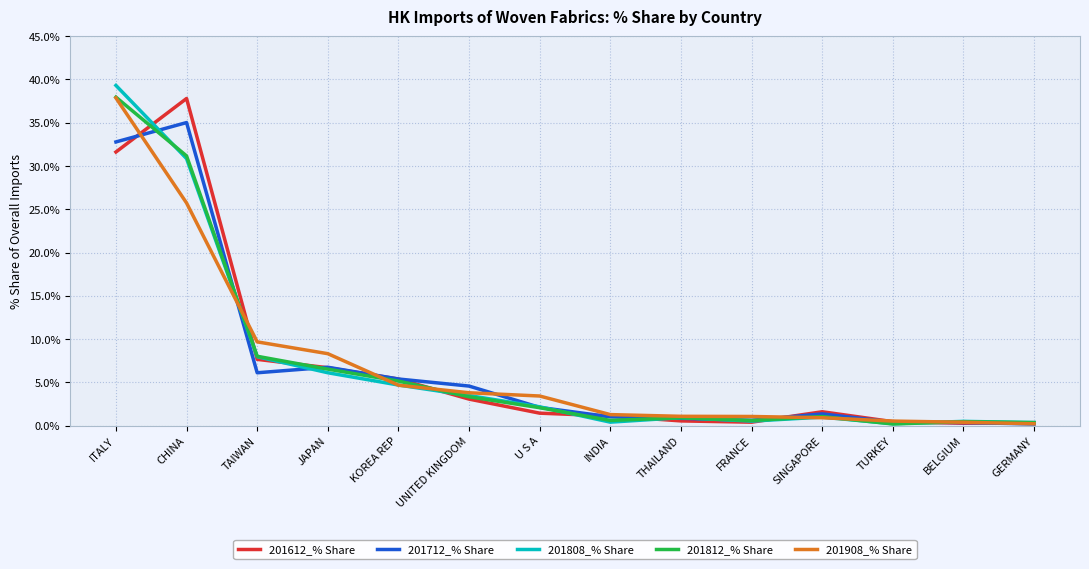

What is the sum of the 201808_% Share values at FRANCE and SINGAPORE?

1.5